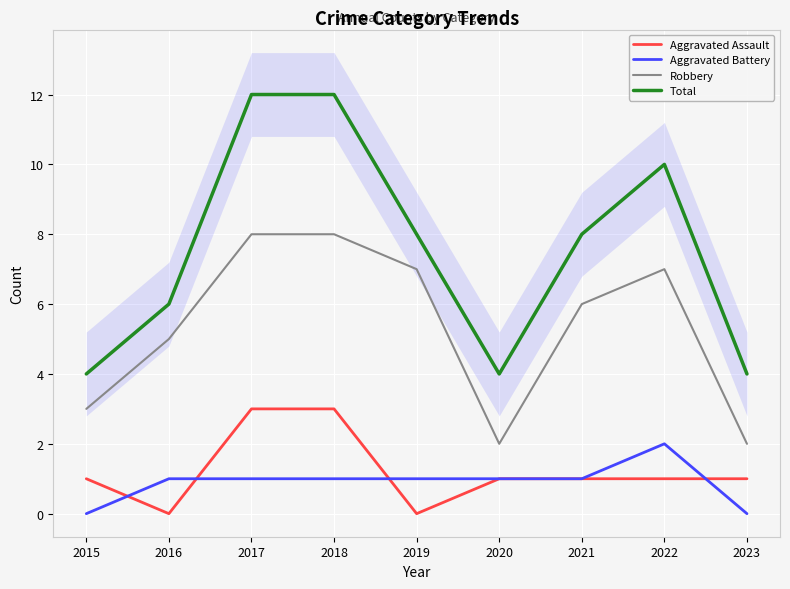

True or false: Total has more than 2 points higher than both neighbors.

False